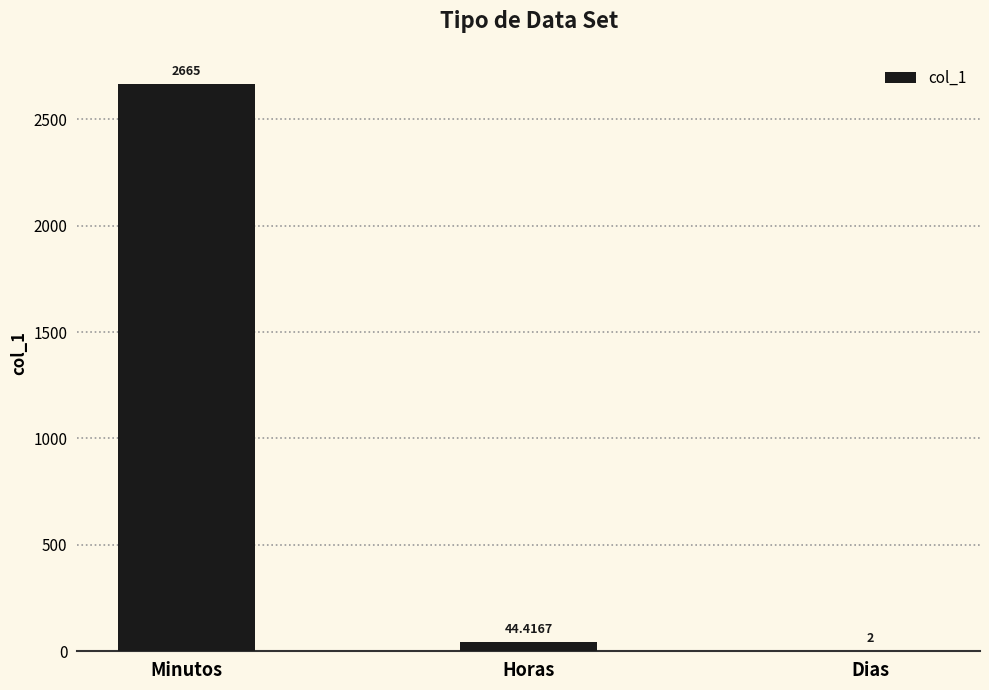

The chart shows a value of 2.0 at Dias. True or false?

True